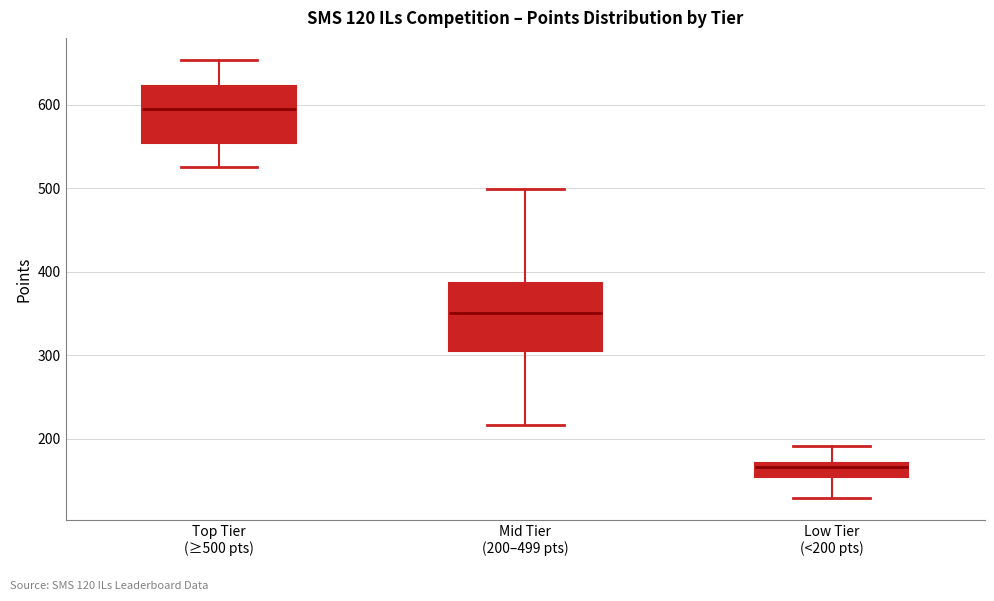

Which box is the tallest, from its lower edge to its upper edge?

Mid Tier (200–499 pts)